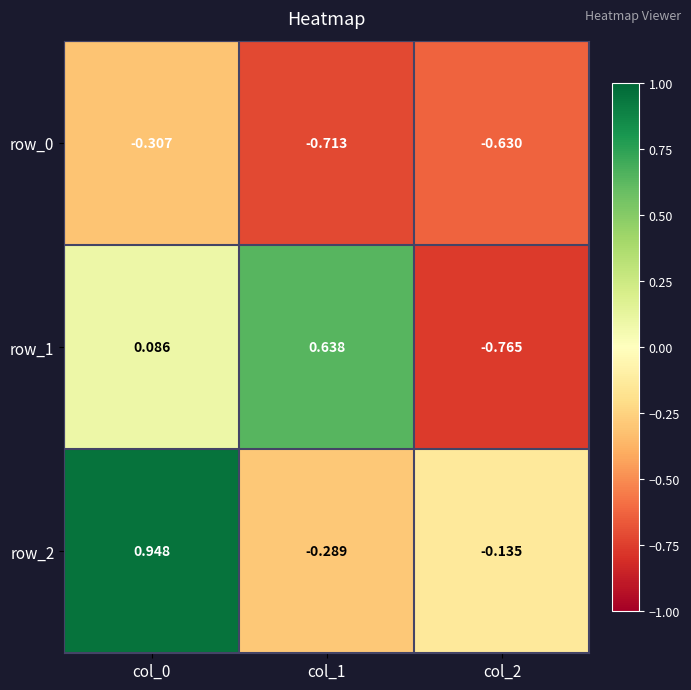

Rank the series at col_2 from highest to lowest value.

row_2, row_0, row_1